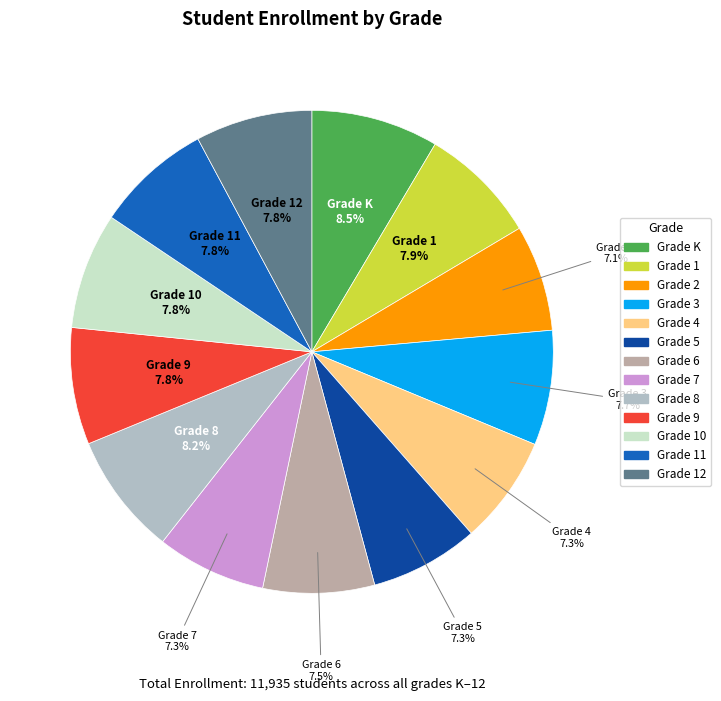

Is there any slice that represents more than half of the pie?

No